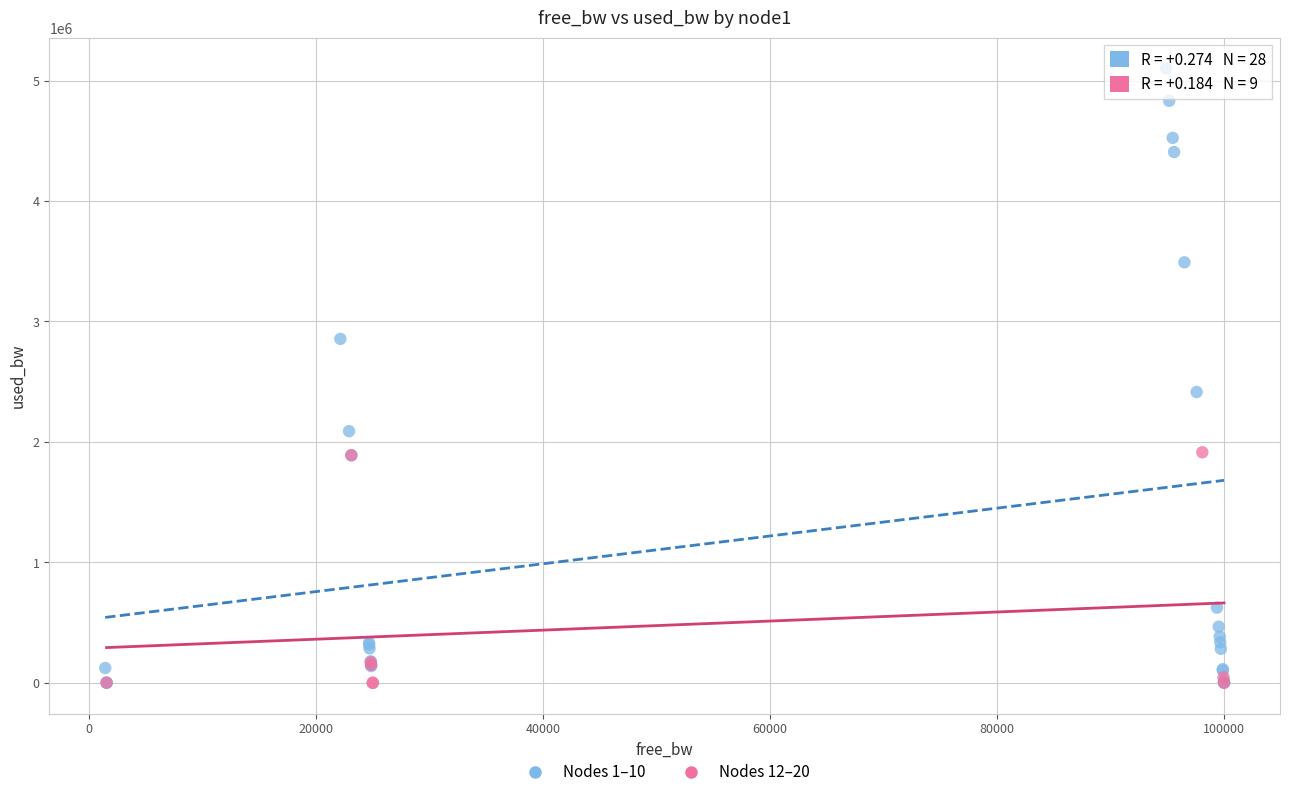

Which series has the widest spread of Y values?

Nodes 1–10